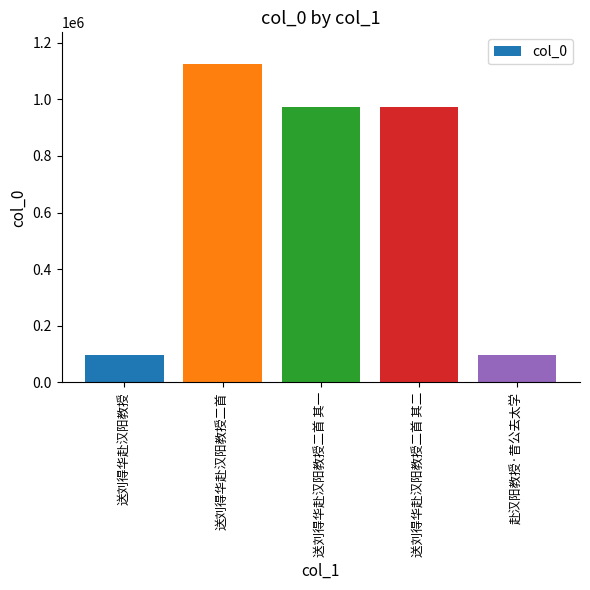

How many bars are there in total?

5